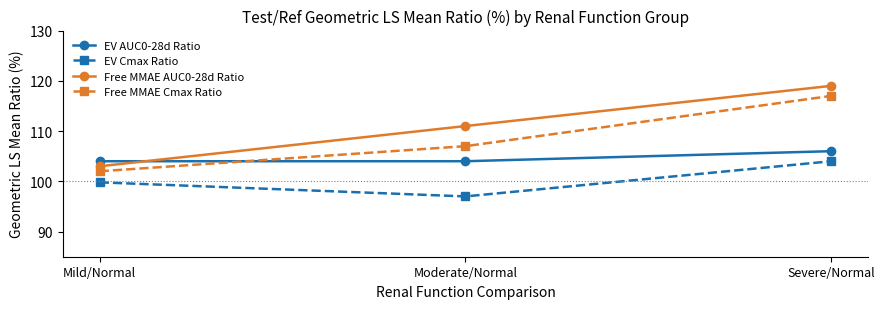

What is the spread (max minus min) of values at Severe/Normal?

15.0